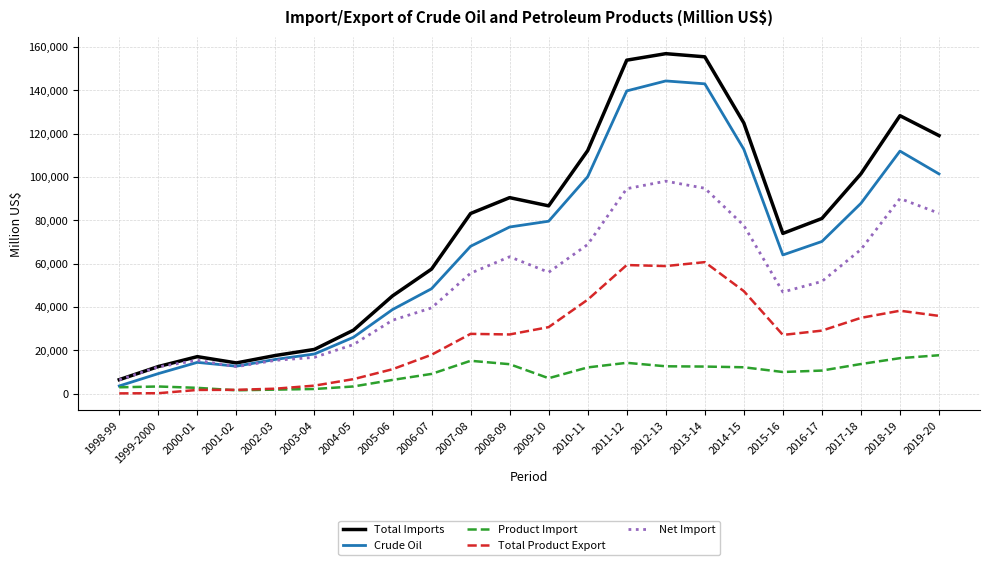

True or false: Total Product Export and Total Imports intersect in this chart.

False